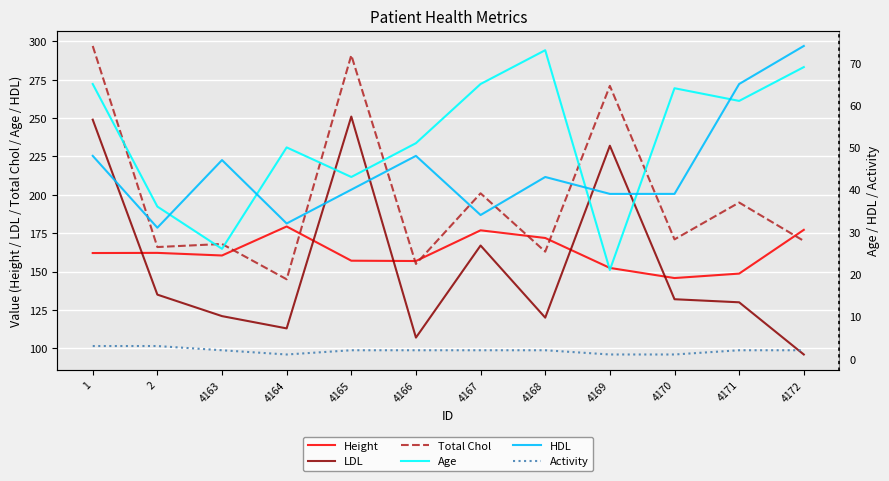

At which label is LDL closest to 173?

4167